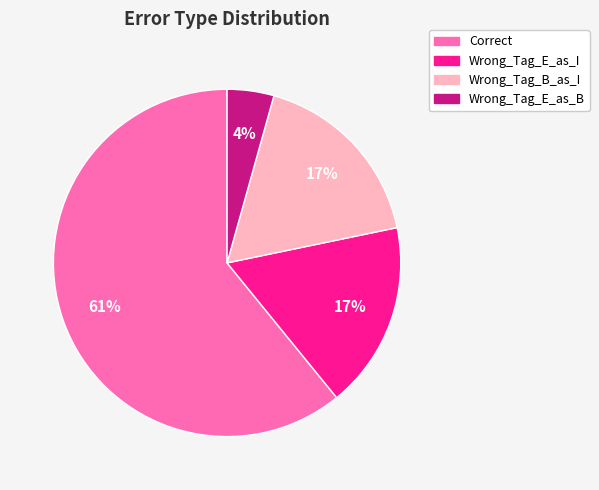

Is there a majority slice in this chart?

Yes